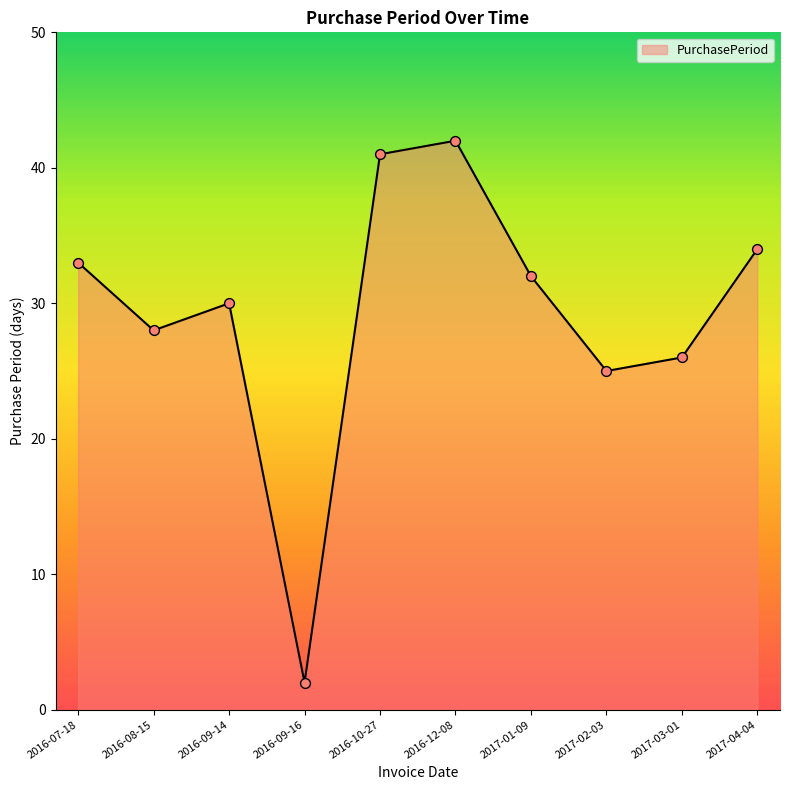

Between 2017-04-04 and 2016-07-18, which is larger?

2017-04-04